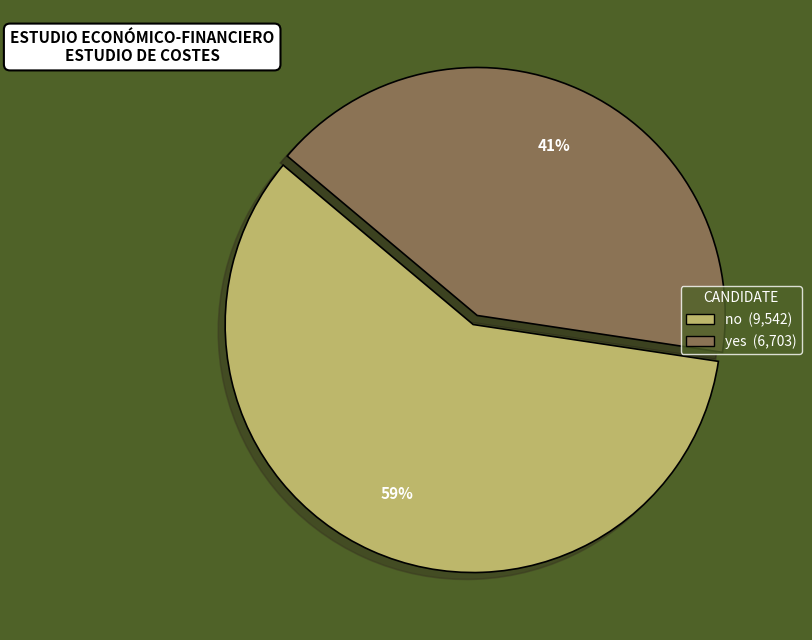

Does yes represent more than half of the total?

No